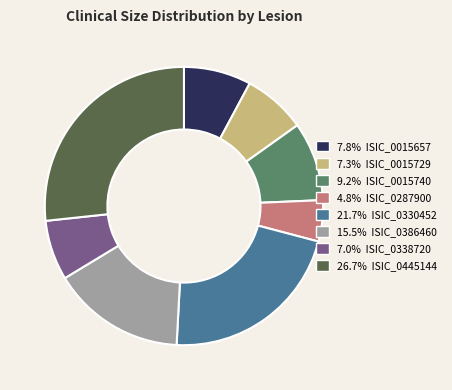

How many slices are in this pie chart?

8